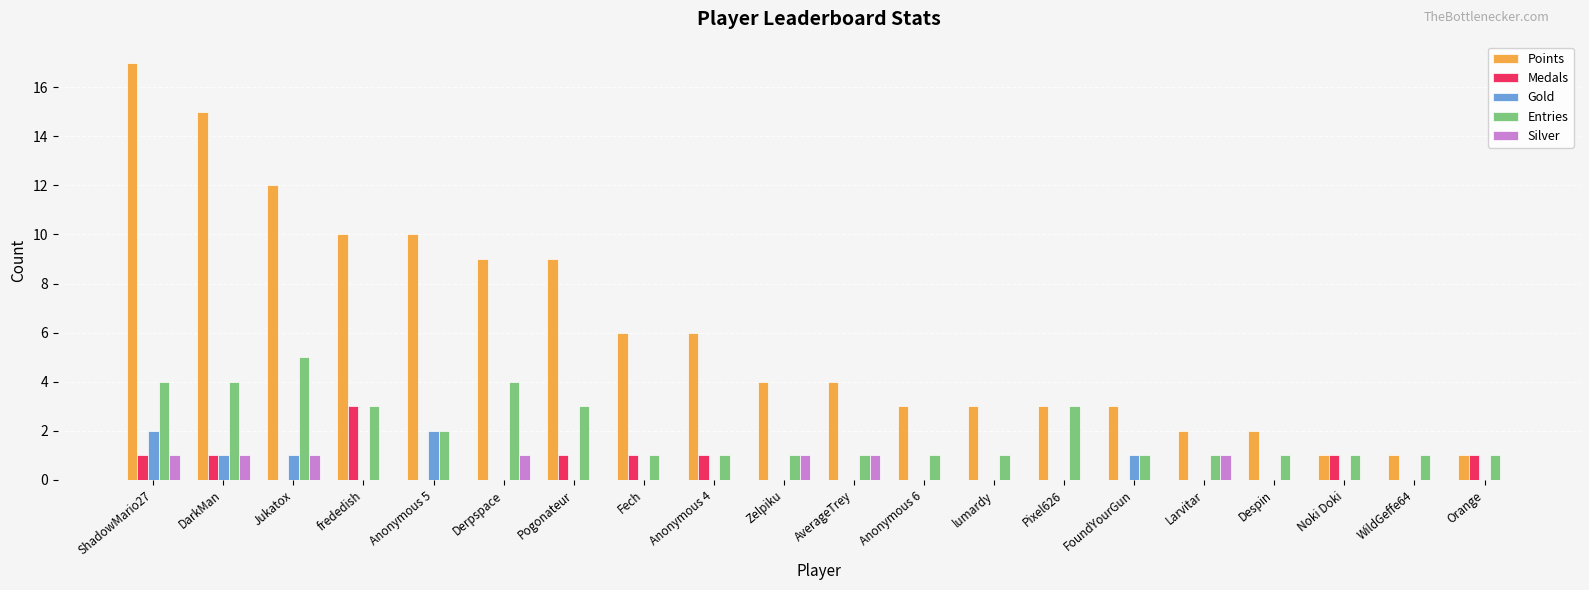

What is the average value of the Points series?

6